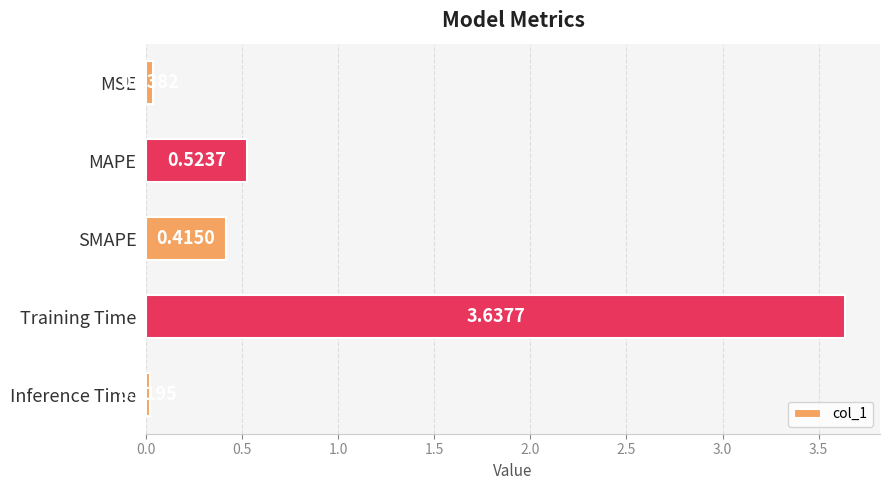

Between SMAPE and Training Time, which is larger?

Training Time